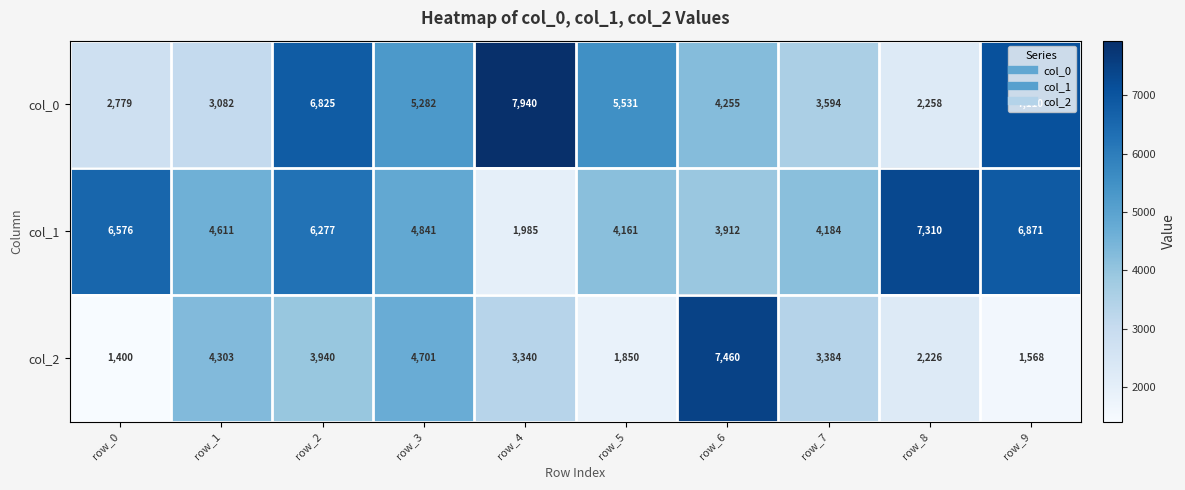

Rank the series at row_6 from highest to lowest value.

col_2, col_0, col_1